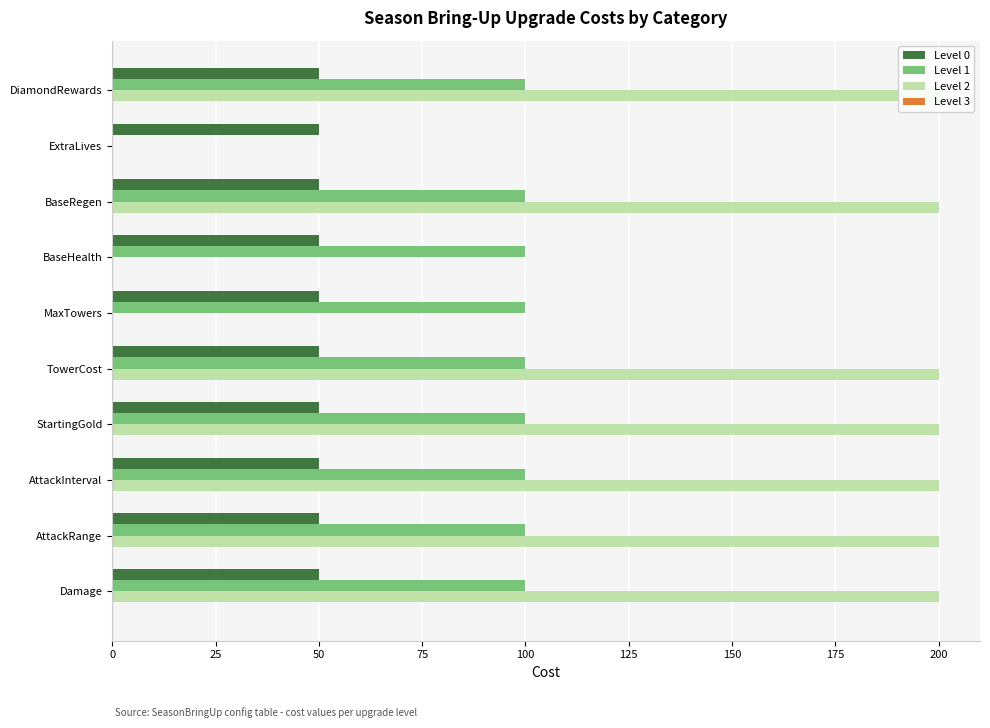

Which series has the widest spread of values?

Level 2